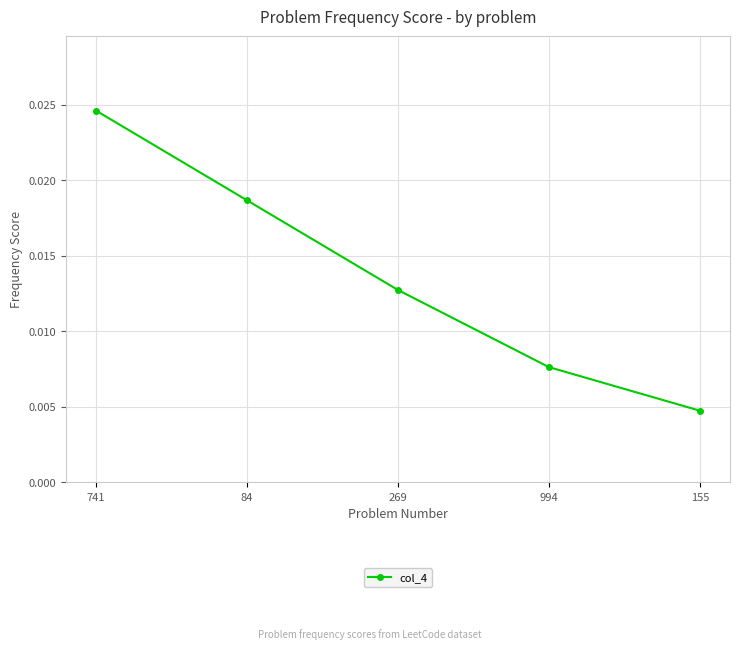

Rank the categories by value from lowest to highest.

155, 994, 269, 84, 741